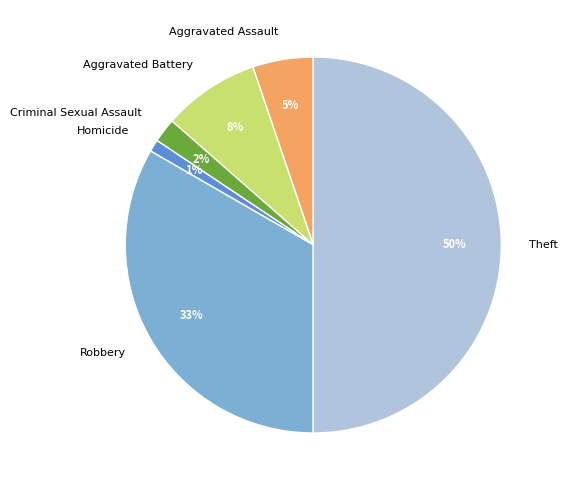

Is the sum of Aggravated Assault and Robbery greater than half?

No